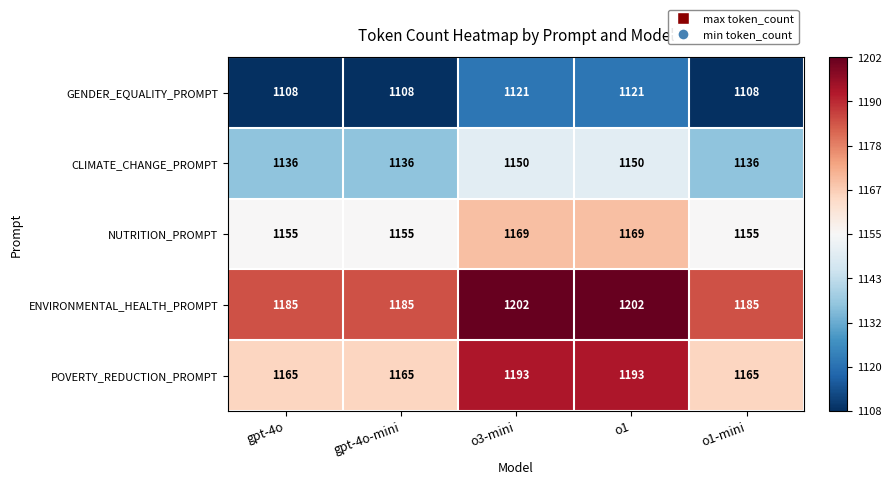

What is the maximum value shown in the chart?

1202